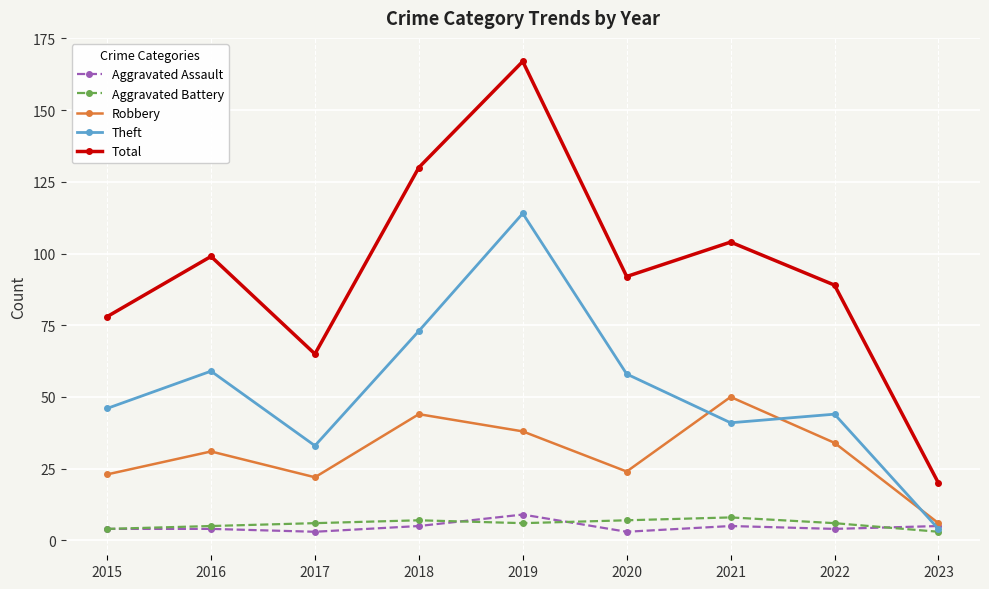

True or false: Aggravated Battery has a value of 5 at 2016.

True